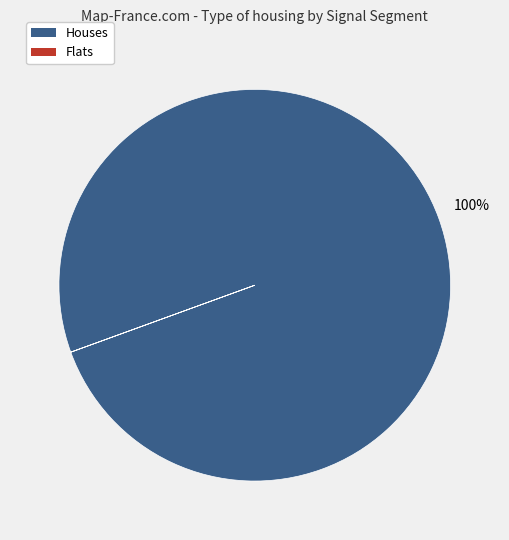

To the nearest percent, what is the average slice percentage?

50%